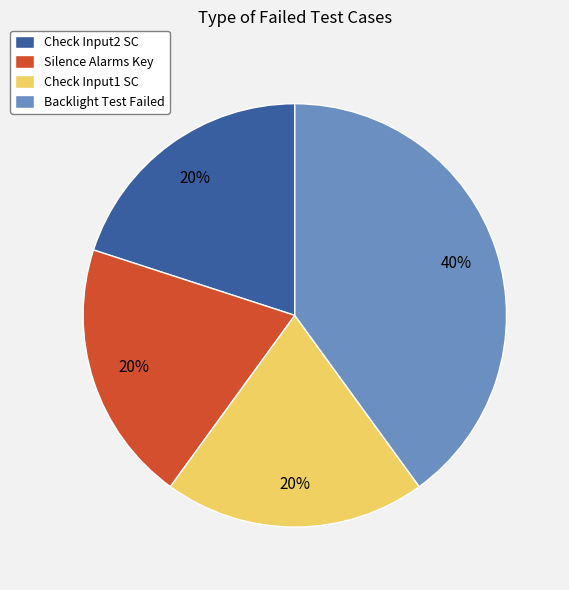

To the nearest percent, what is the average slice percentage?

25%